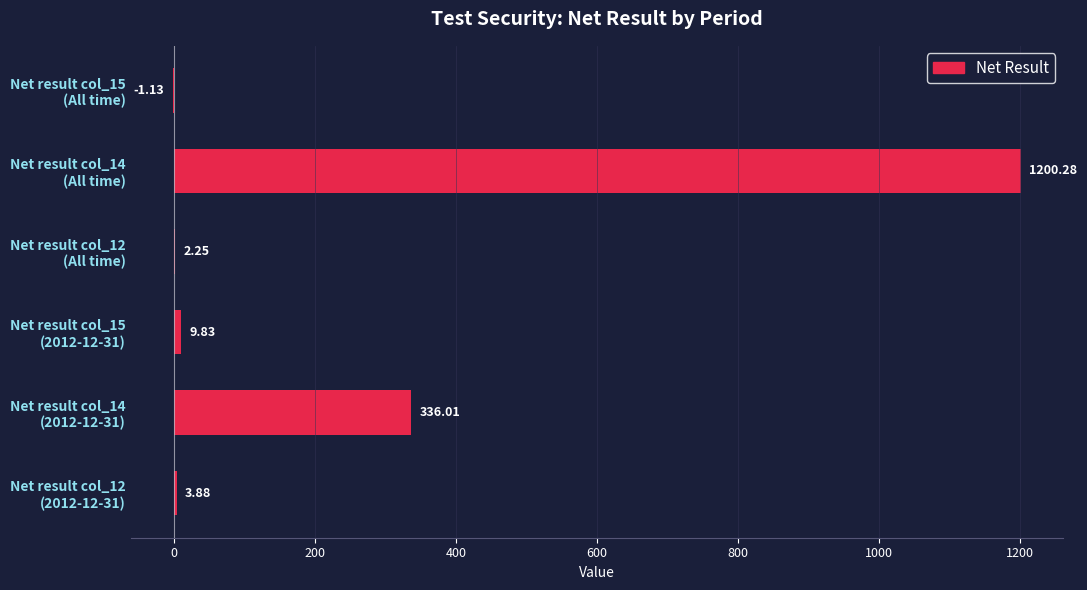

How many distinct data groups are displayed?

1